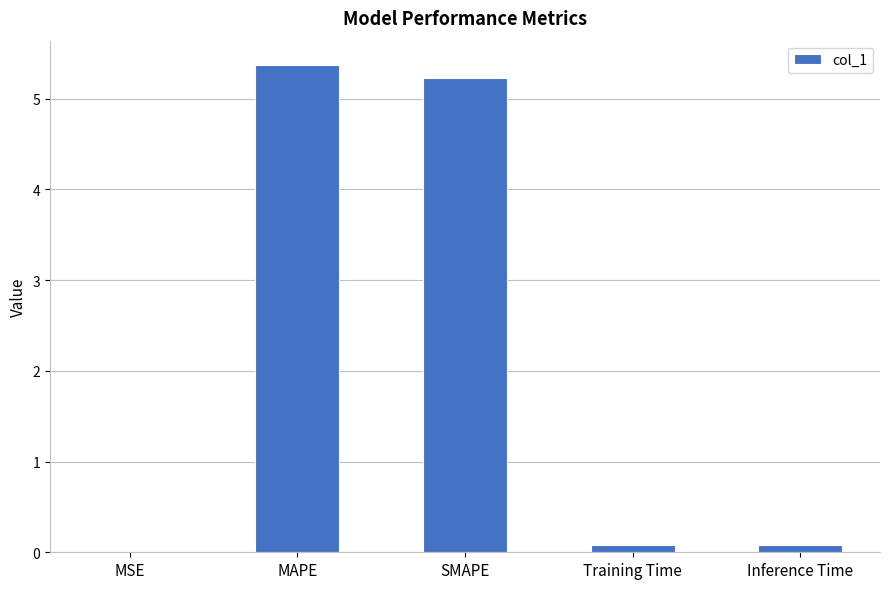

What is the difference between the values at SMAPE and MSE?

5.2